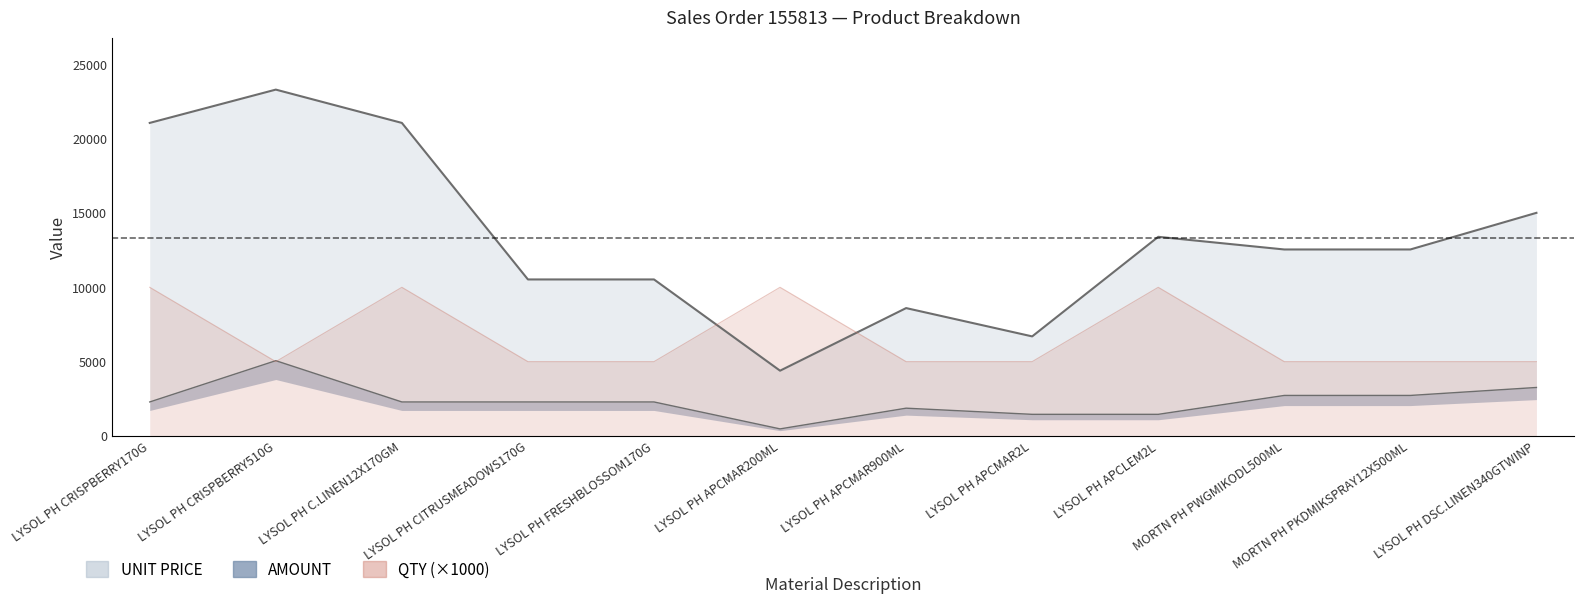

How many values in the AMOUNT series exceed 12545?

7